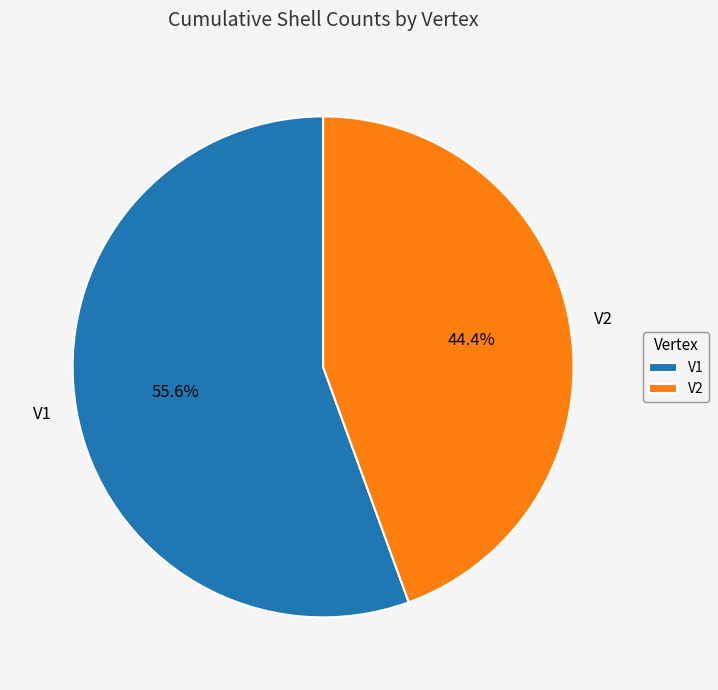

How many slices are in this pie chart?

2